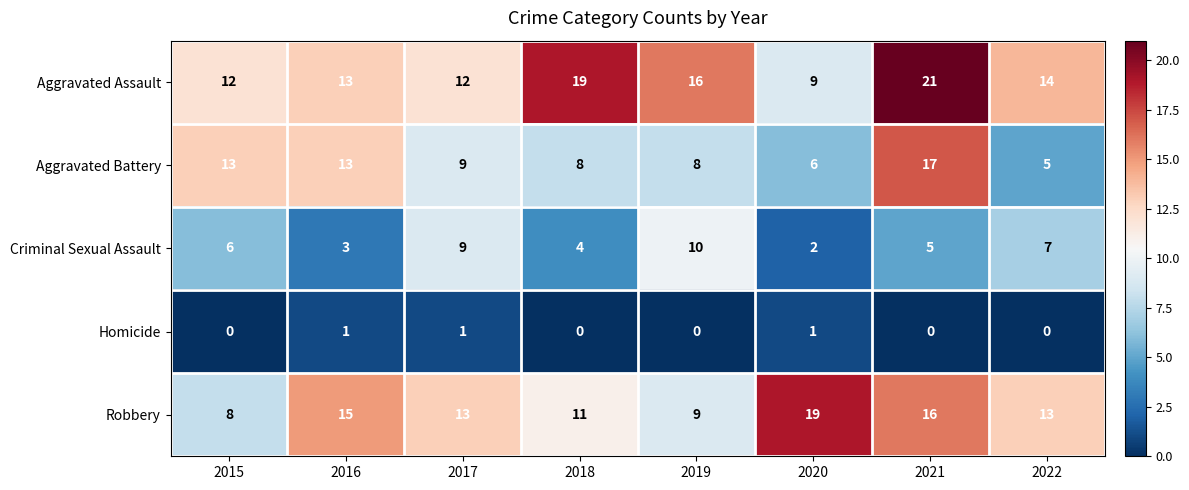

Where does the Aggravated Battery series first go above 9?

2015